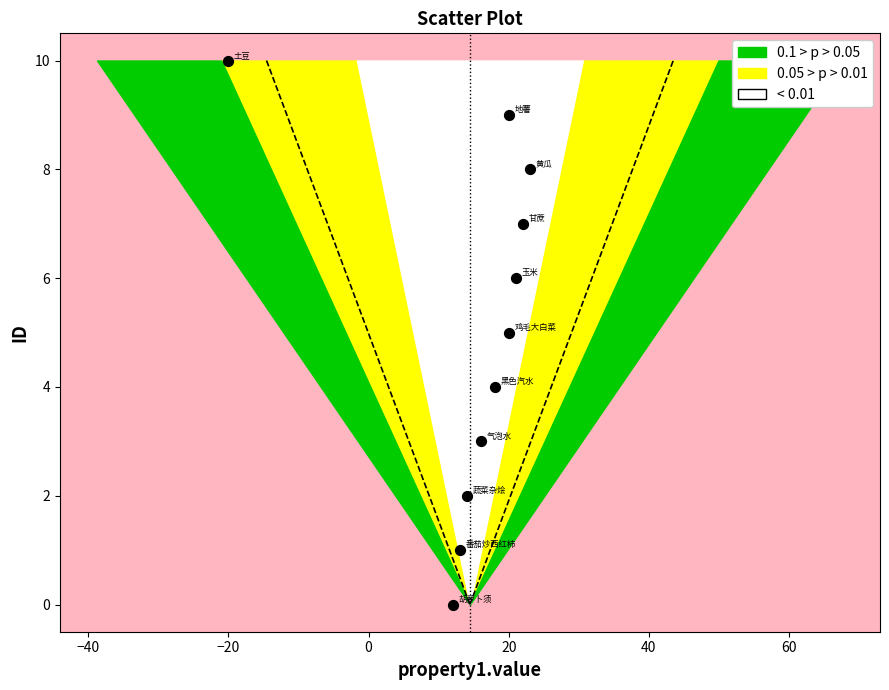

What is the average X value?

14